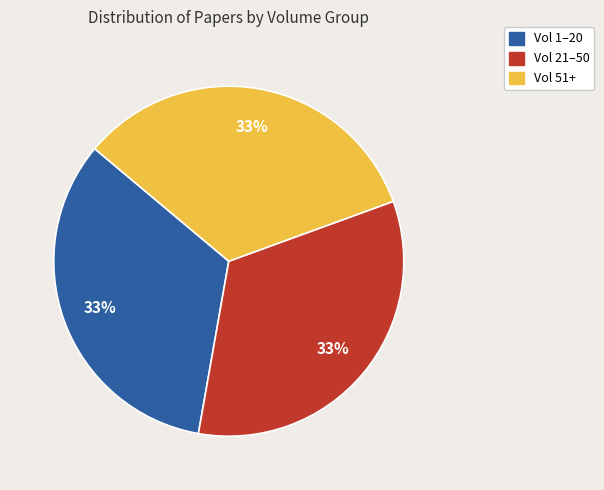

How many slices are in this pie chart?

3